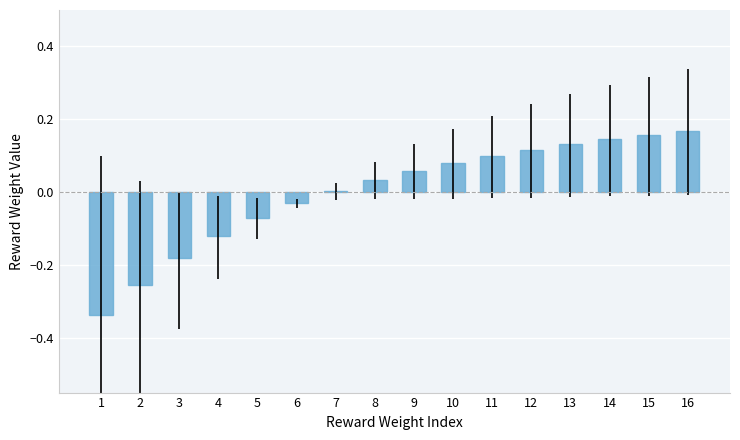

How many series are shown in this chart?

1